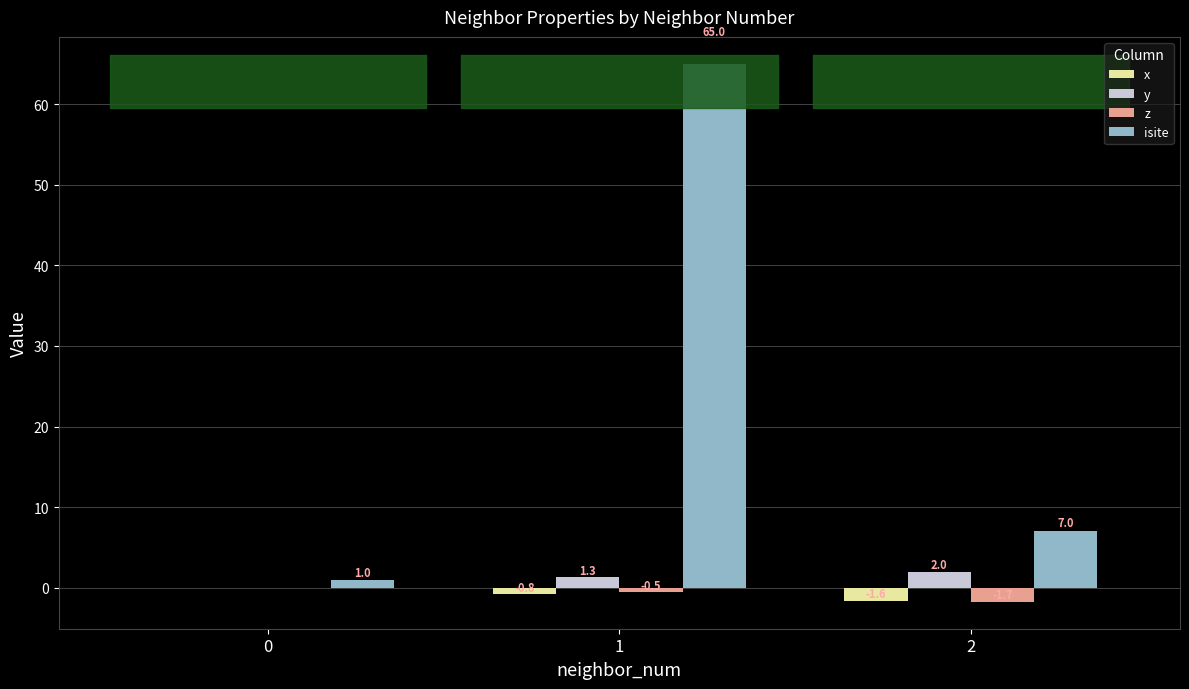

What is the average value of the isite series?

24.3